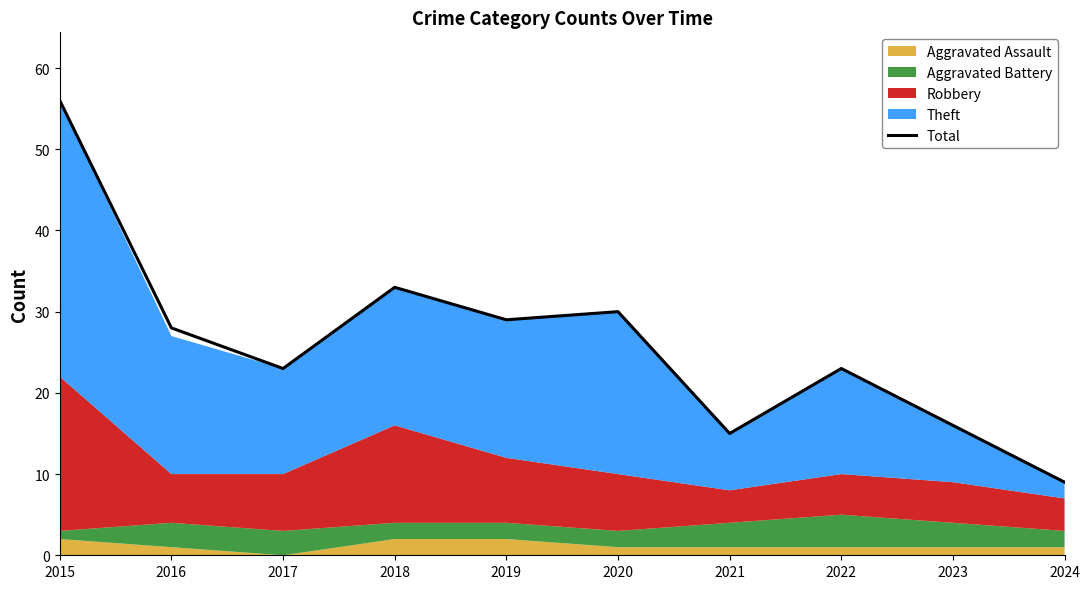

What is the difference between the maximum and minimum values?

47